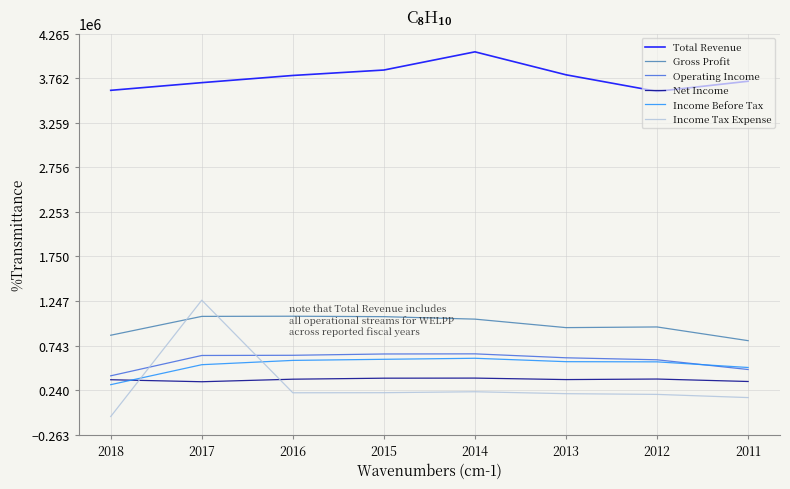

What is the sum of the Income Tax Expense values at 2015 and 2018?

155100